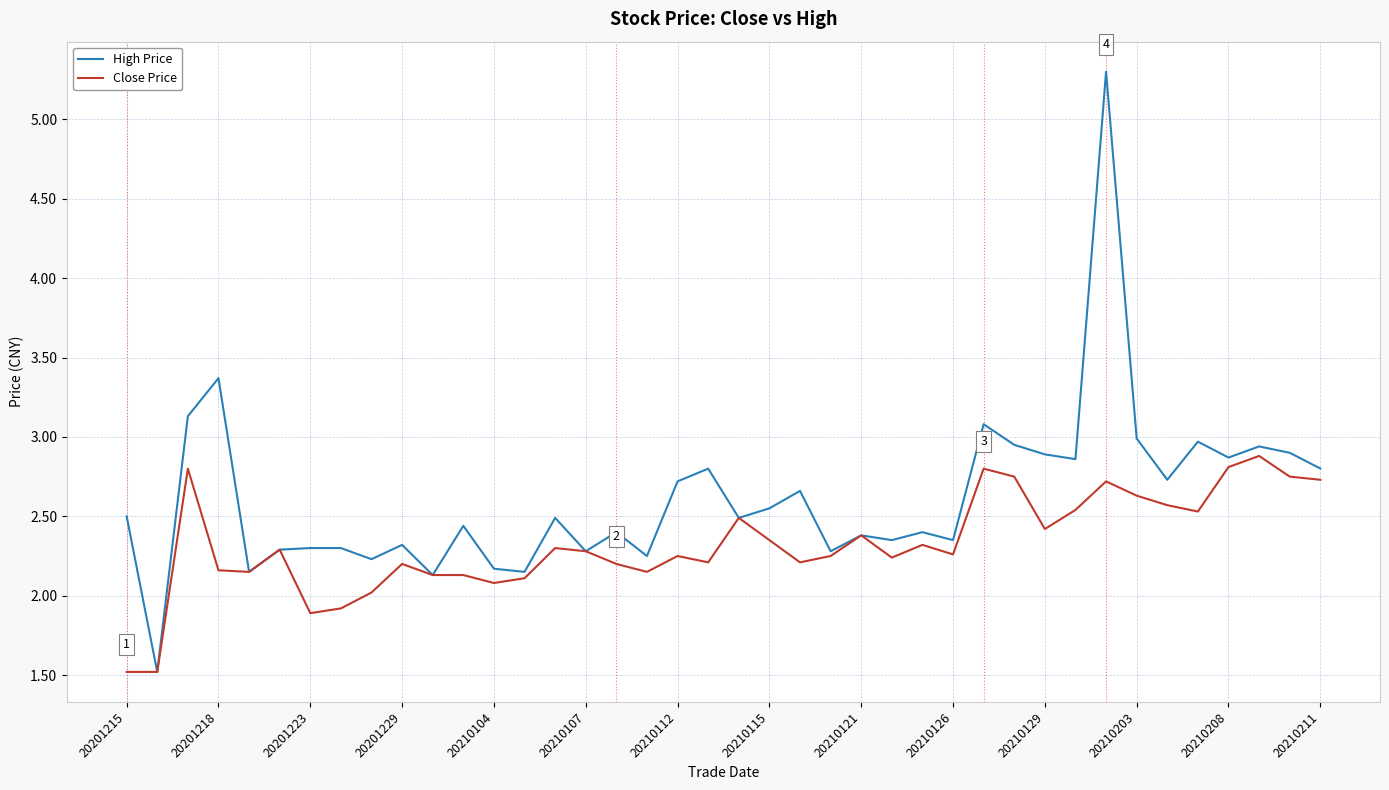

Which series has the largest total across all categories?

High Price